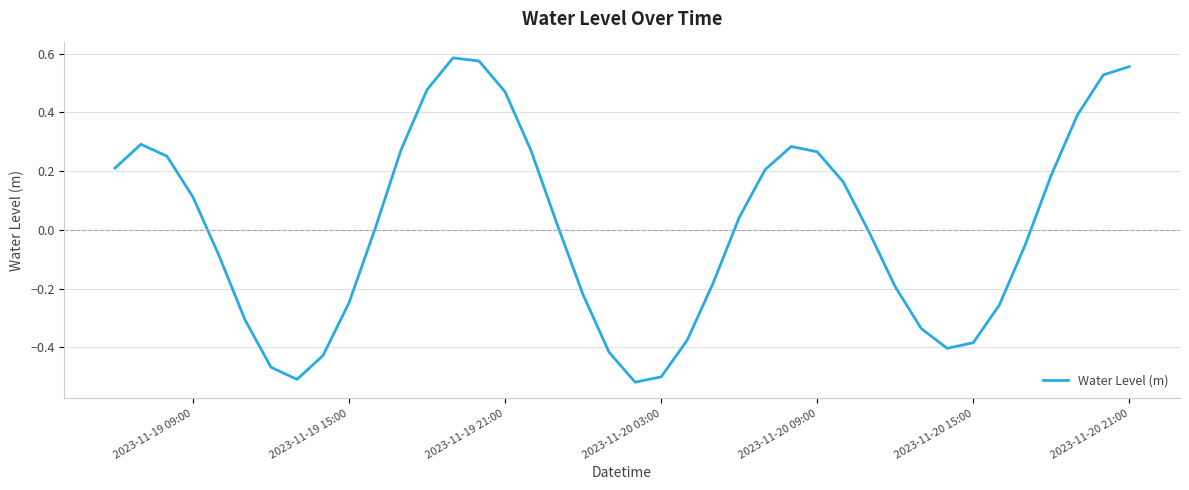

What is the difference between the maximum and minimum values?

1.1